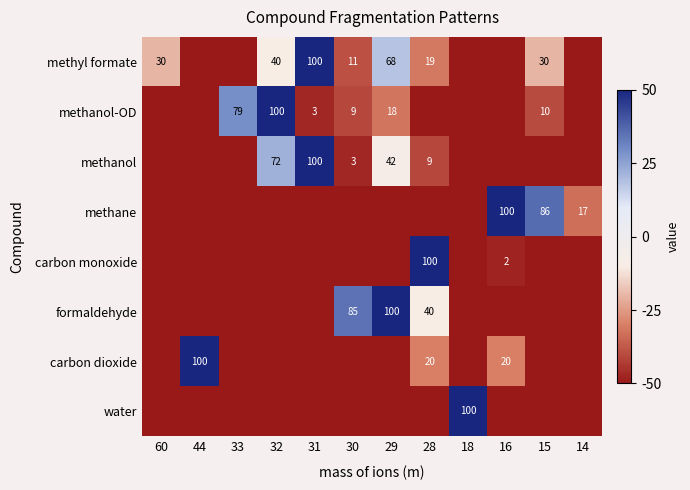

The methyl formate series shows 21 at 15. True or false?

False